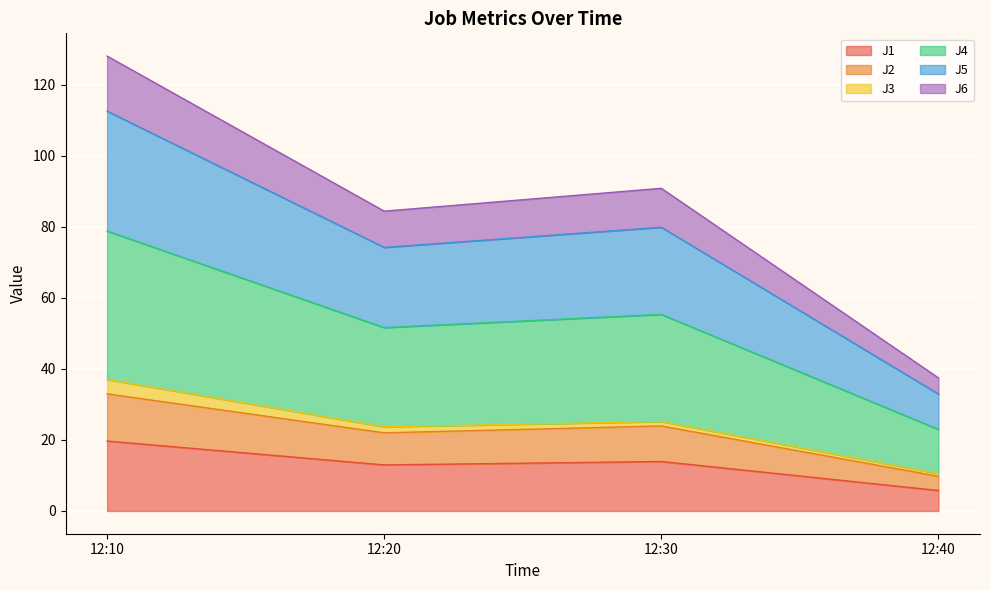

The value of J1 at 12:10 is 19.7. True or false?

True